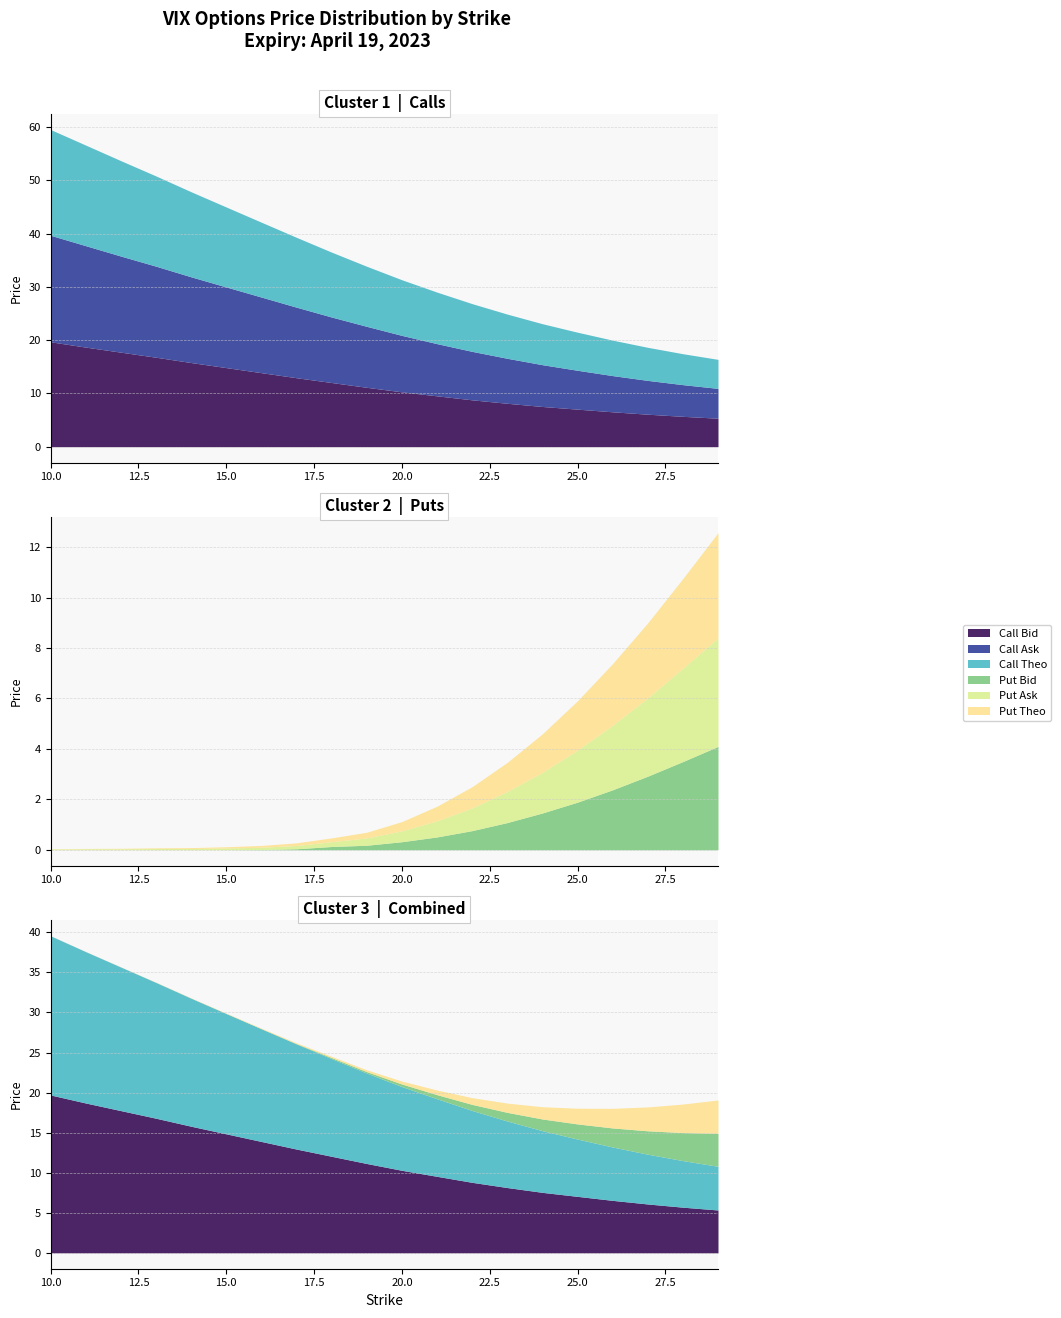

True or false: Put Theo has a value of 1.1 at 22.

False